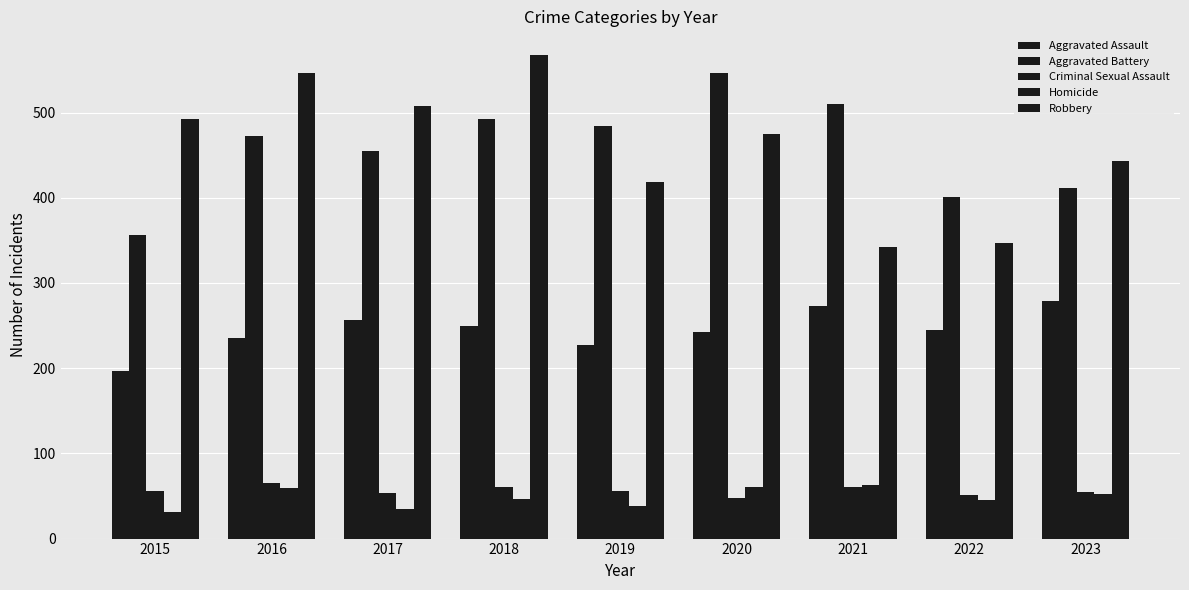

What is the difference between the Criminal Sexual Assault values at 2020 and 2022?

3